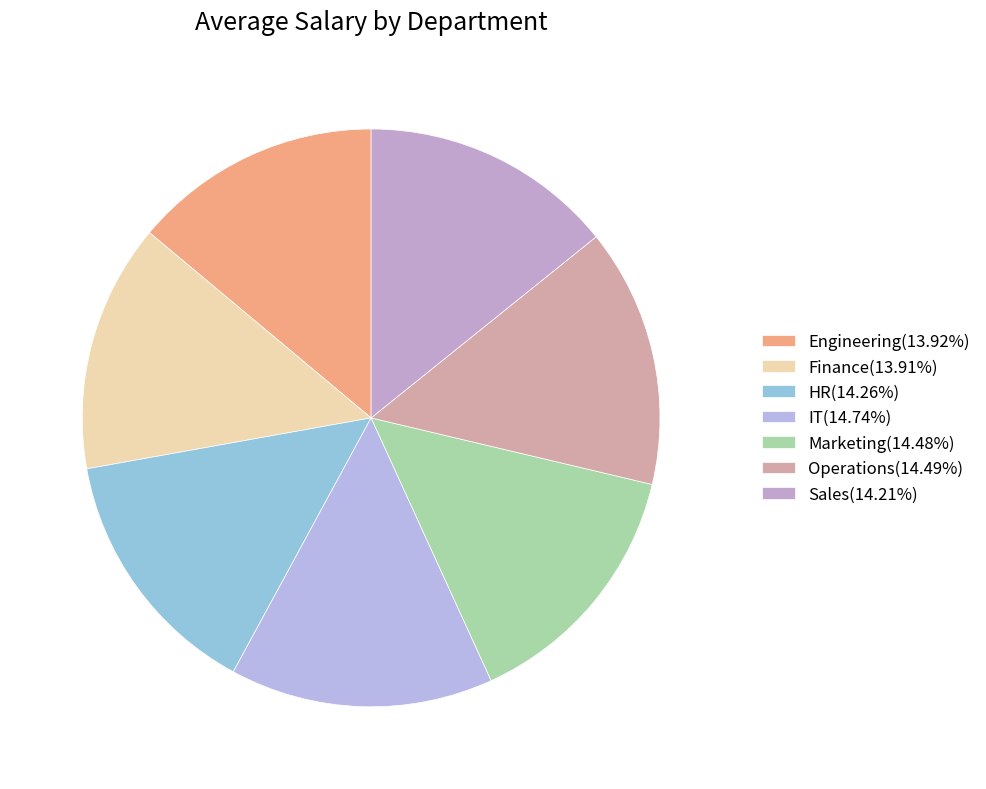

The Operations slice represents 29% of the pie. True or false?

False